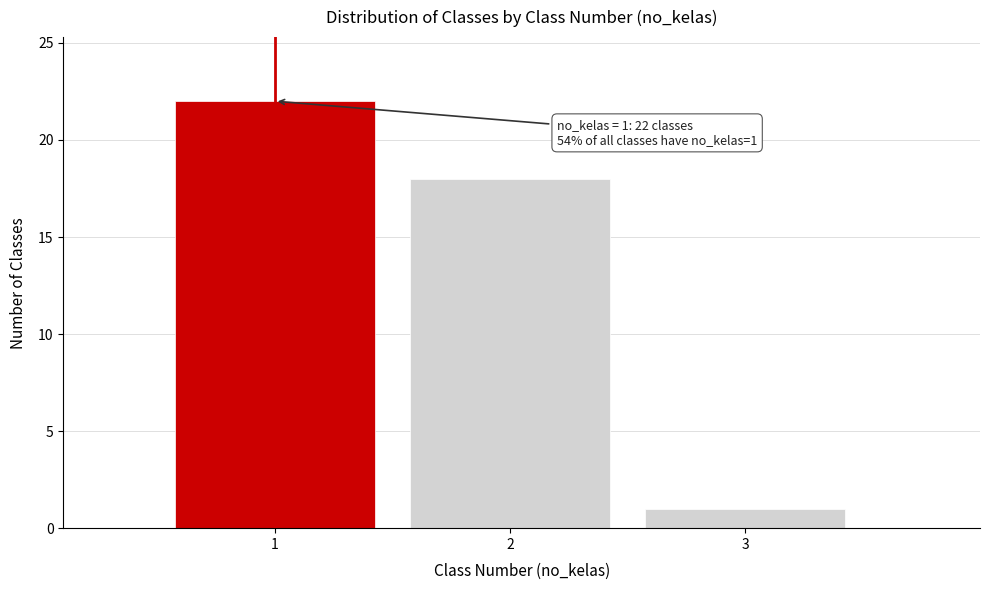

Reading right to left, what are all the values shown in this chart?

1	18	22